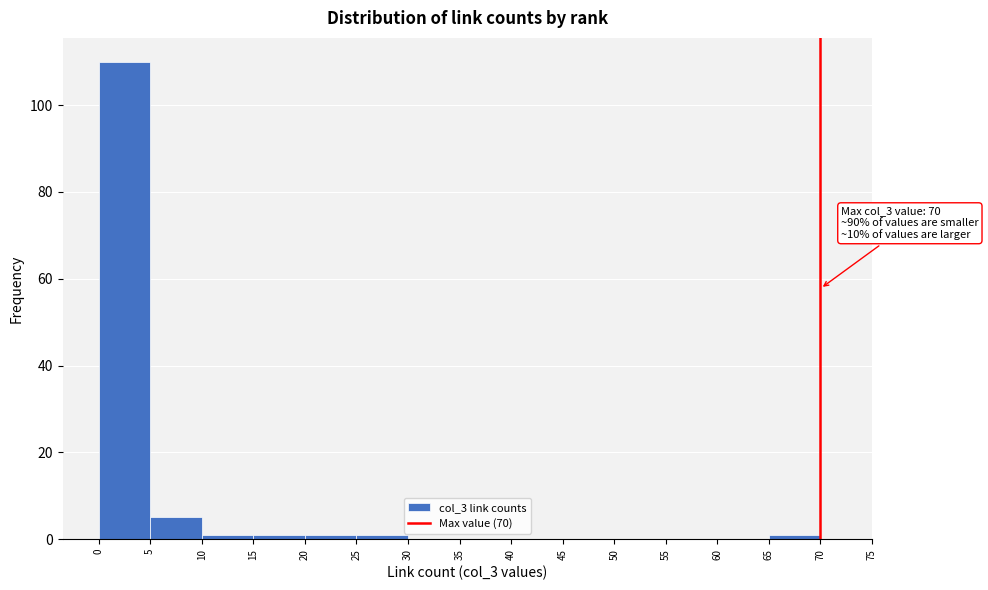

Over which range of the x-axis is the bar tallest?

0 to 5